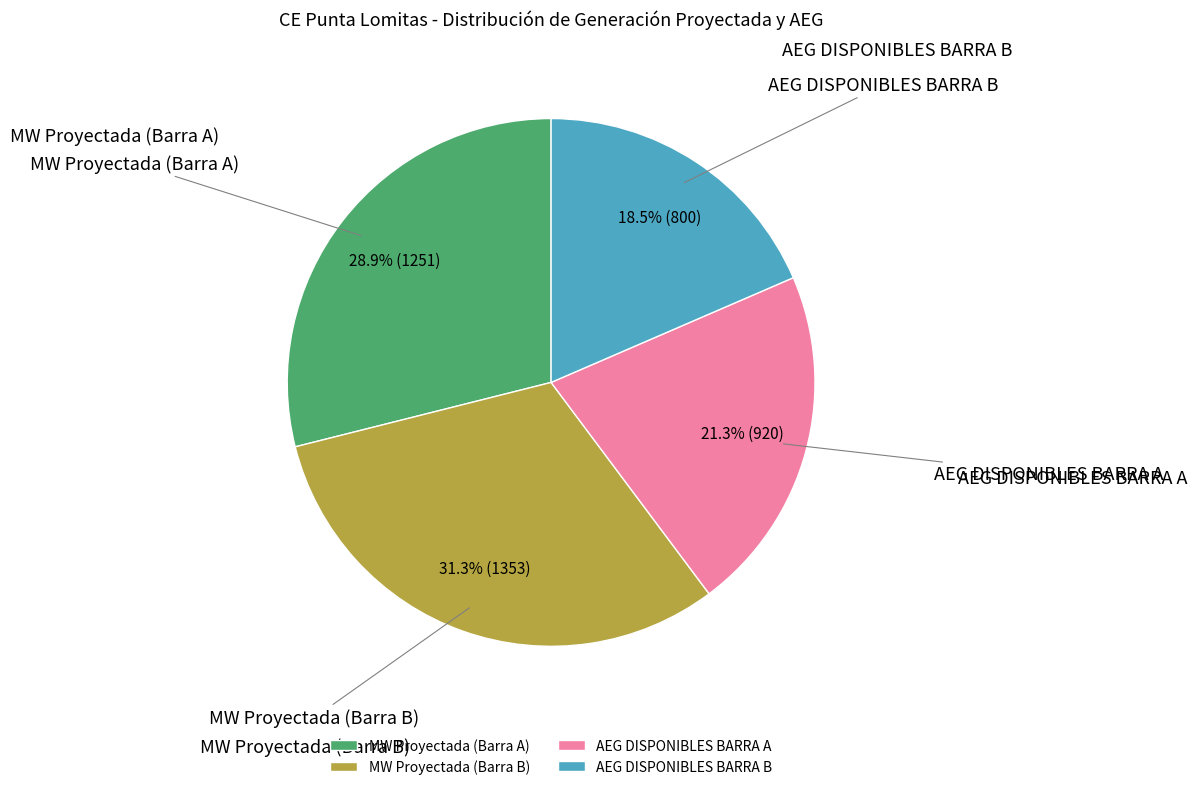

How much of the chart is everything except MW Proyectada (Barra B)?

68.7%